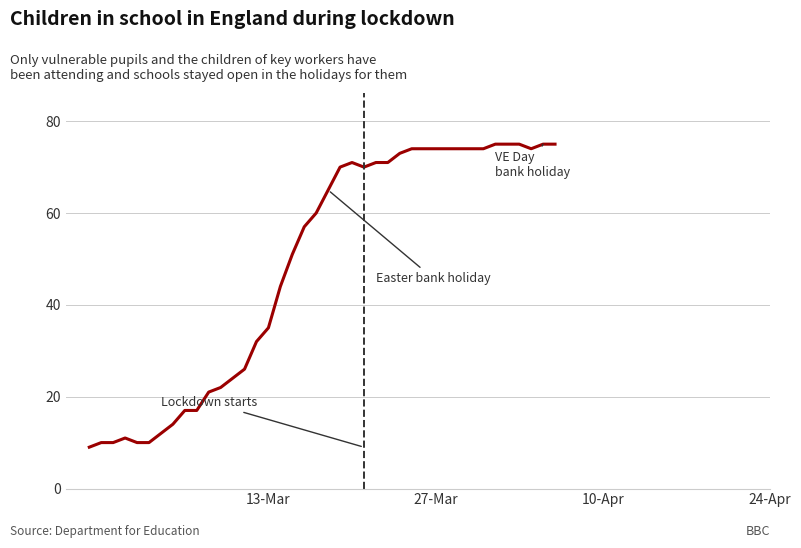

What is the minimum value shown in the chart?

9